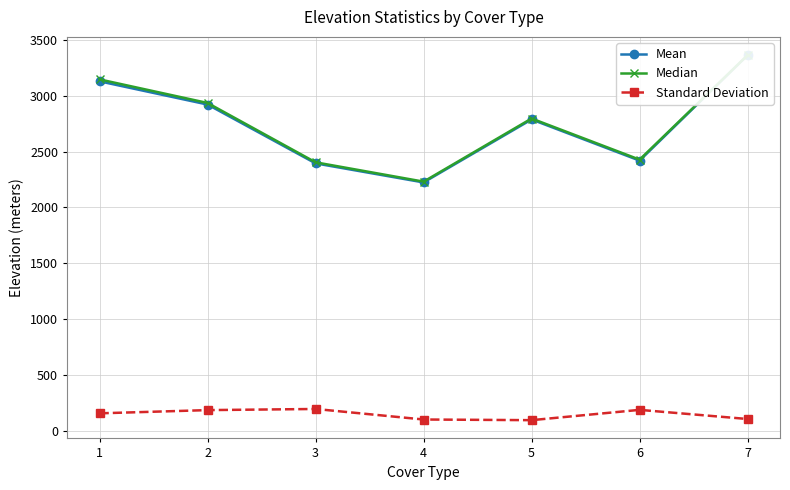

How many interior local valleys does the Standard Deviation series have?

1